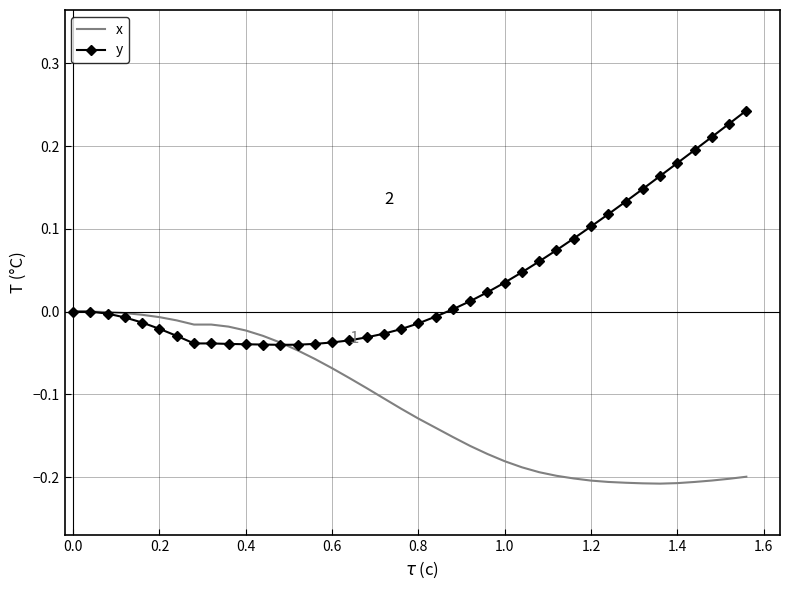

Which series has the largest total across all categories?

y